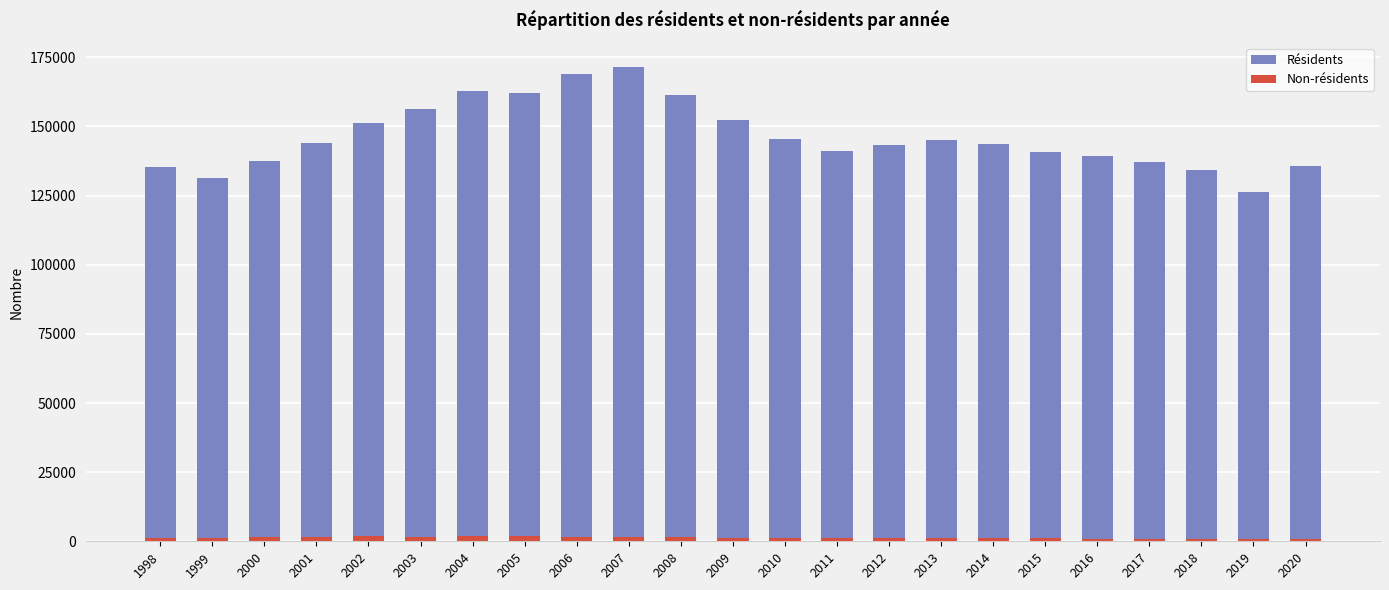

At 2009, list the series in order from largest to smallest.

Résidents, Non-résidents